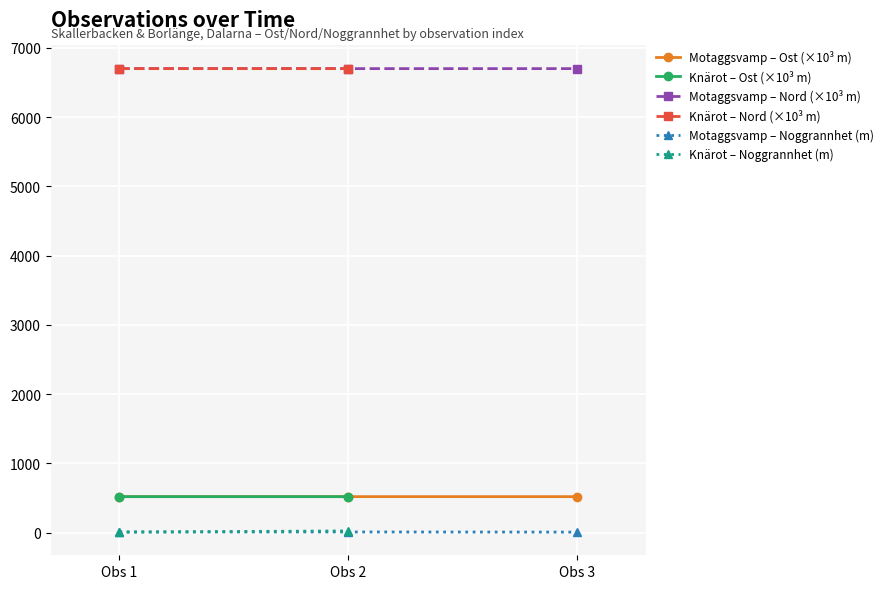

Which has a higher value, Obs 3 or Obs 2?

Obs 2